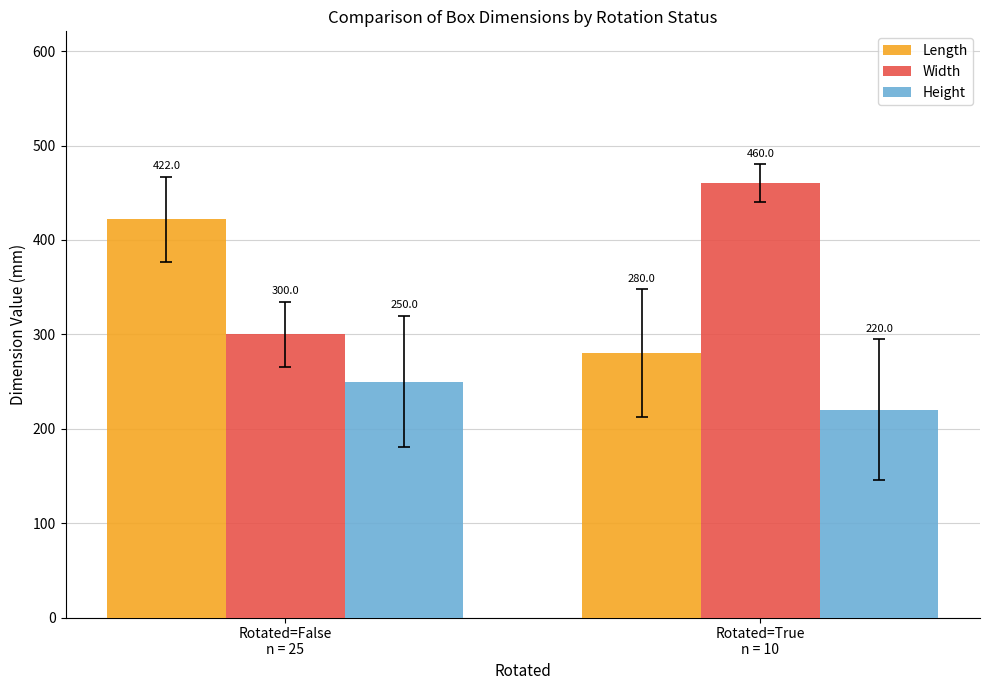

At which category is the sum across all series the highest?

Rotated=False
n = 25